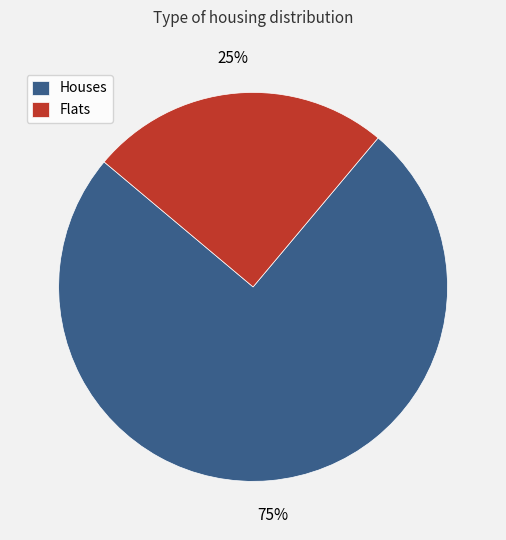

Is it true that Houses is 75% of the pie?

True